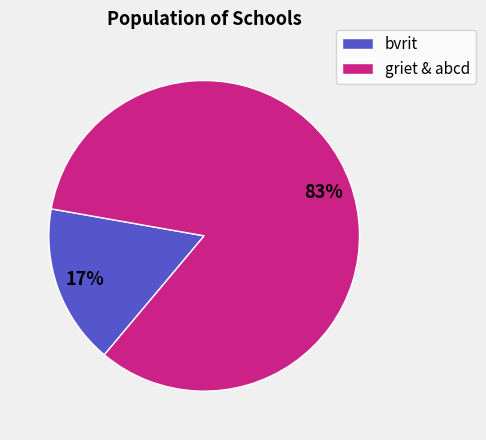

To the nearest percent, what is the average slice percentage?

50%